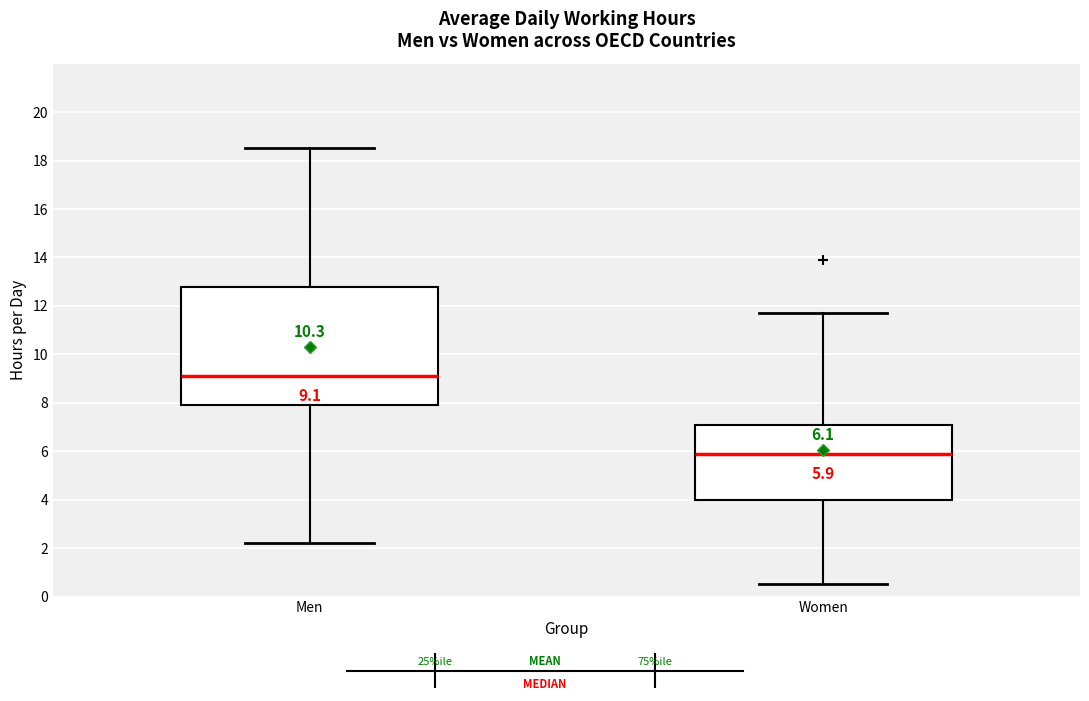

Which box's median line is the lowest?

Women